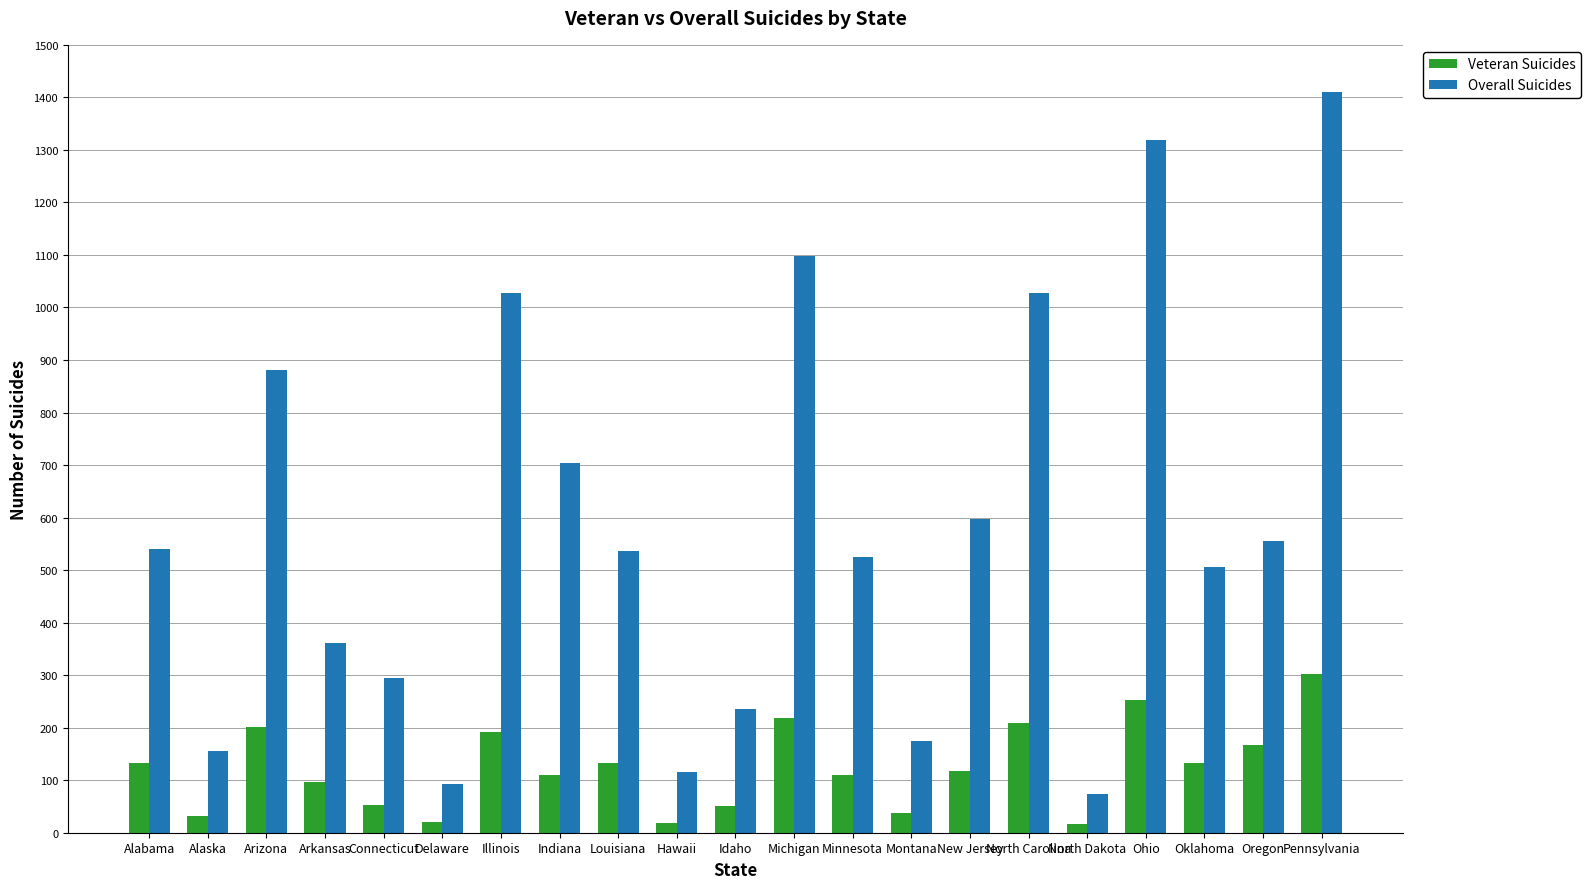

What is the label of the 18th bar from the right?

Arkansas